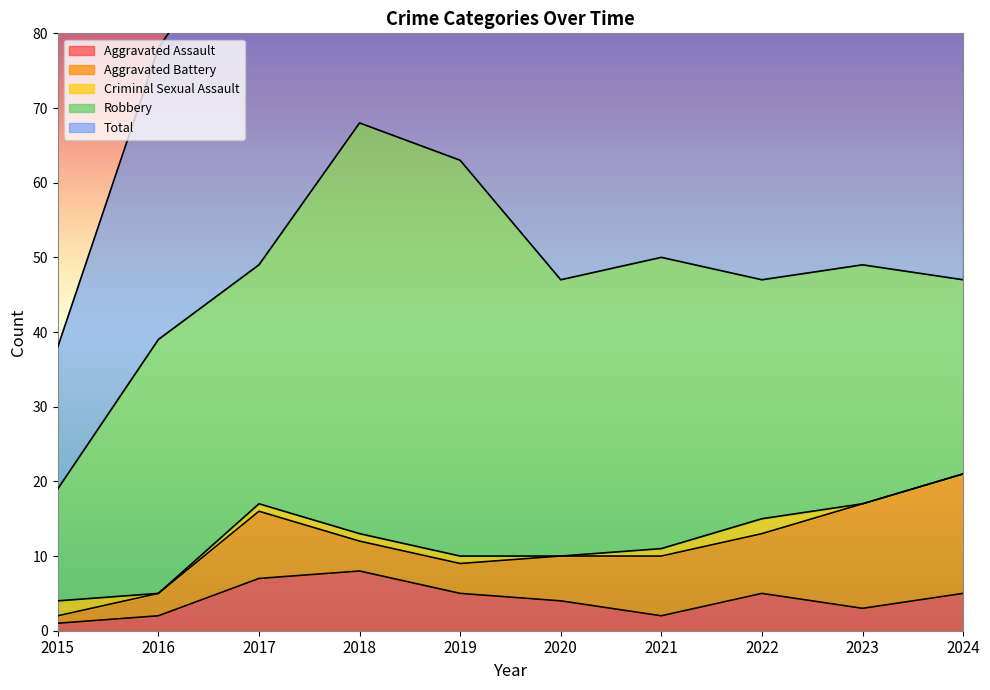

At how many categories does at least one series exceed 4?

10